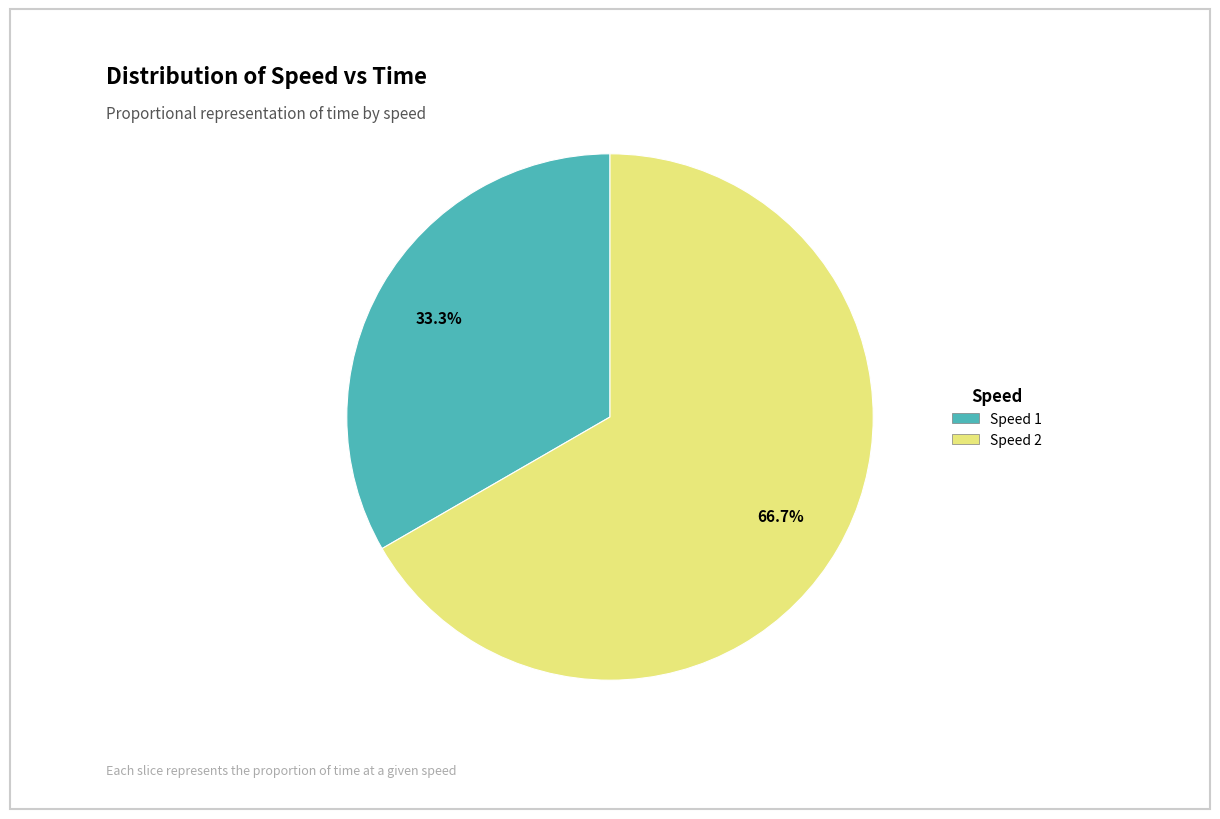

Is there a majority slice in this chart?

Yes